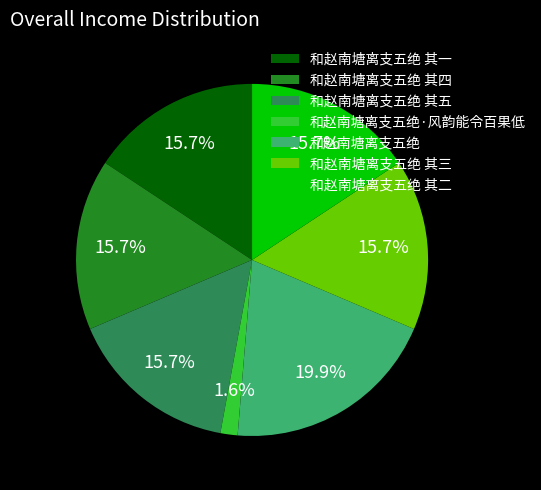

How many segments does this pie chart have?

7